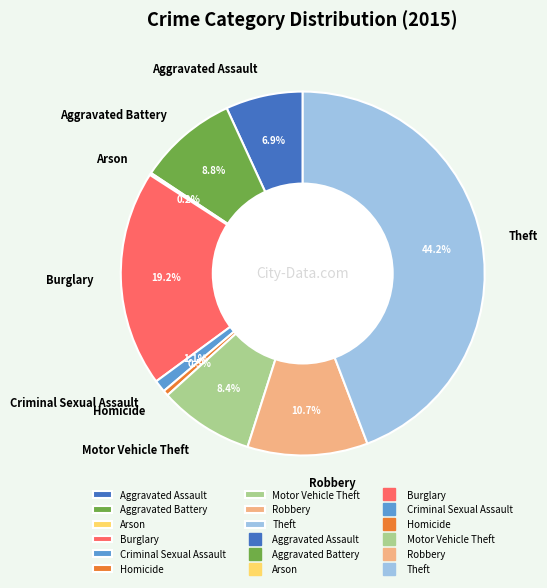

The Homicide slice represents 7% of the pie. True or false?

False